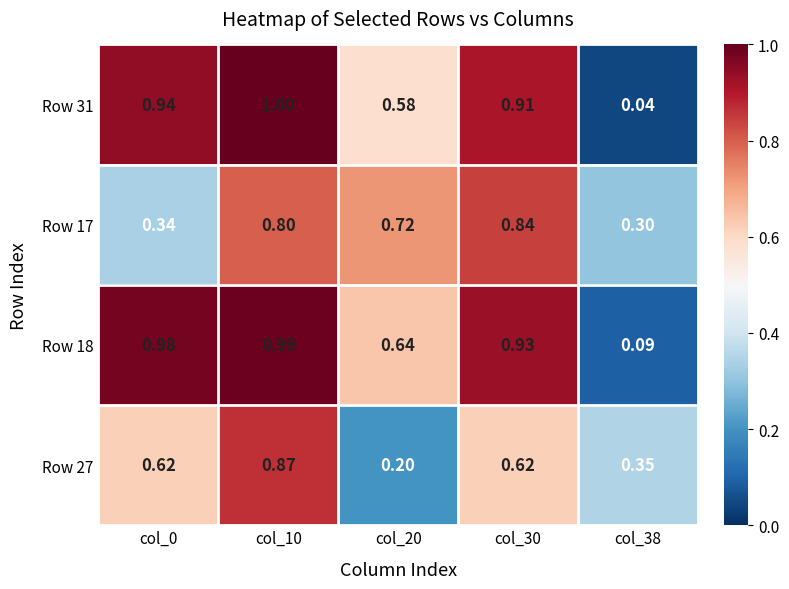

Is the value of Row 31 at col_0 greater than the value of Row 18 at col_20?

Yes